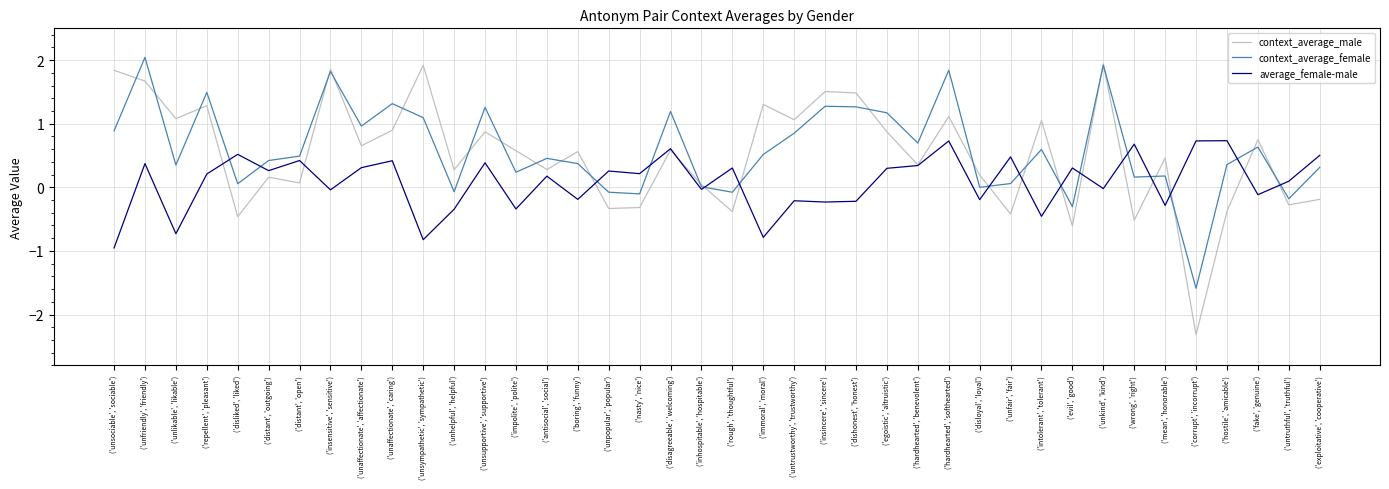

Between which two adjacent categories do context_average_male and average_female-male first intersect?

('repellent', 'pleasant') and ('disliked', 'liked')